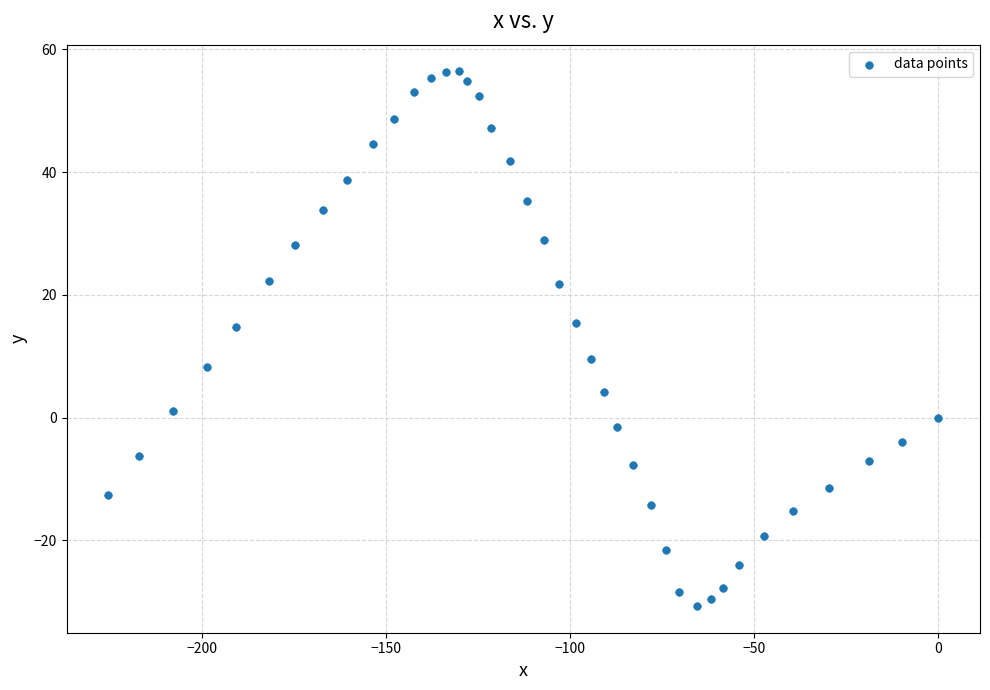

What is the range of Y values (max minus min)?

87.1